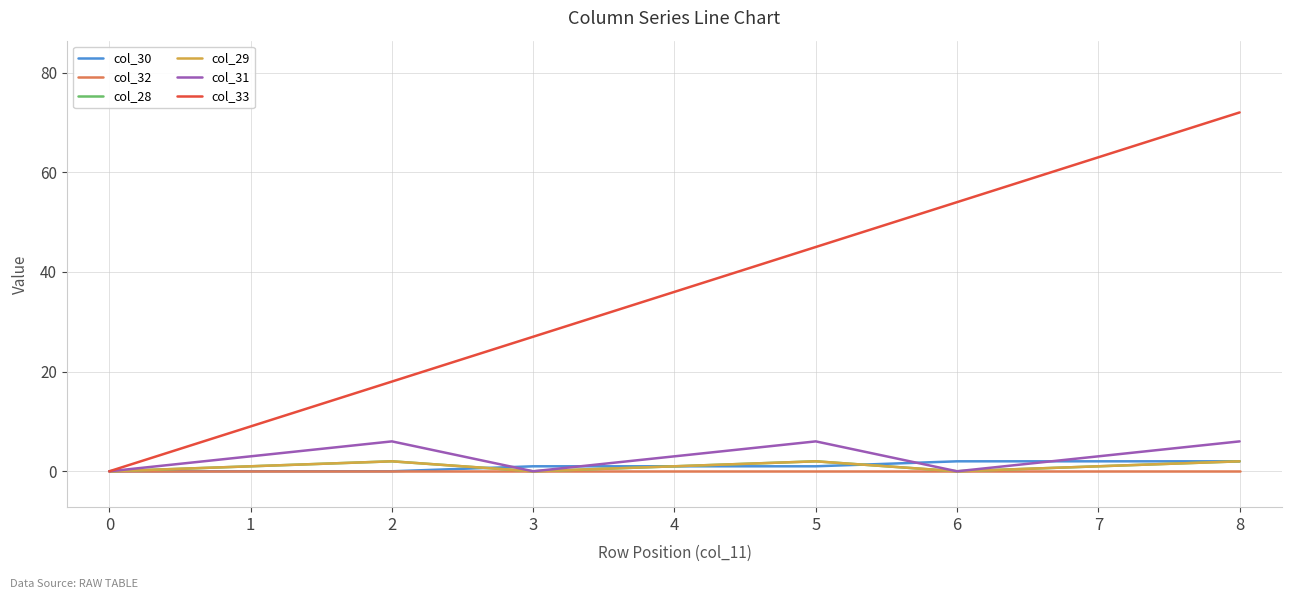

Rank the series by their maximum value, from lowest to highest.

col_32, col_30, col_28, col_29, col_31, col_33